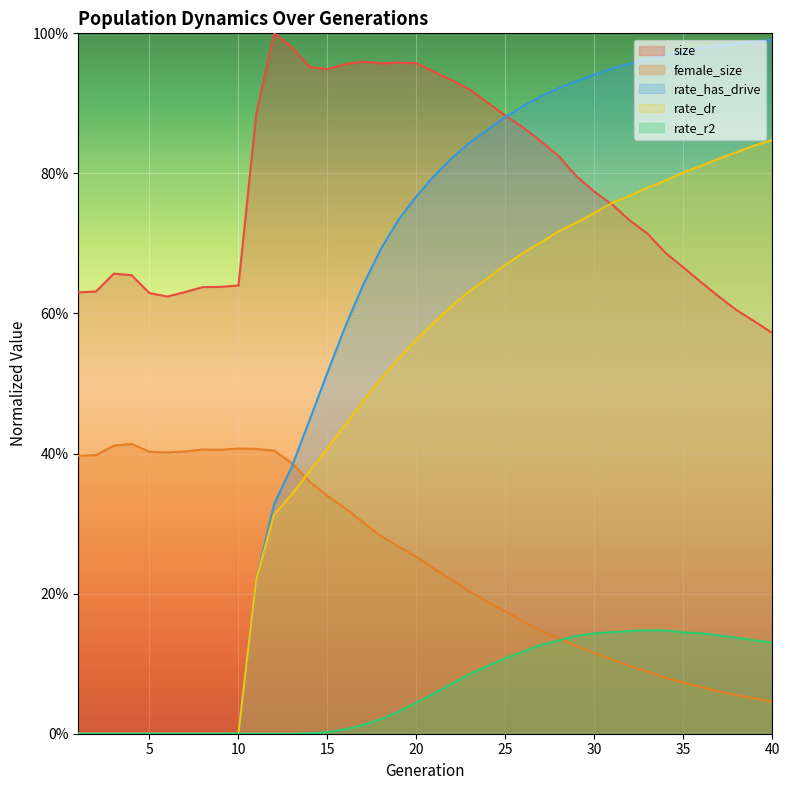

What is the difference between the maximum and second lowest values in the size series?

0.4